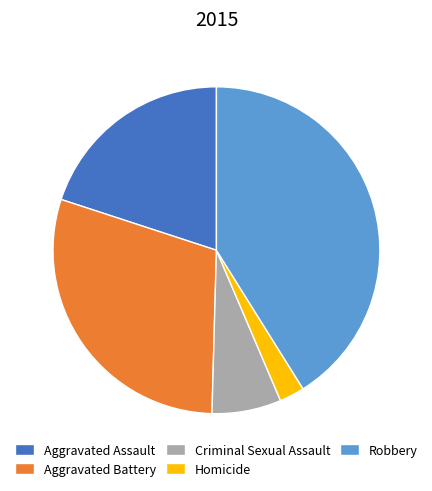

Which slice is the smallest?

Homicide